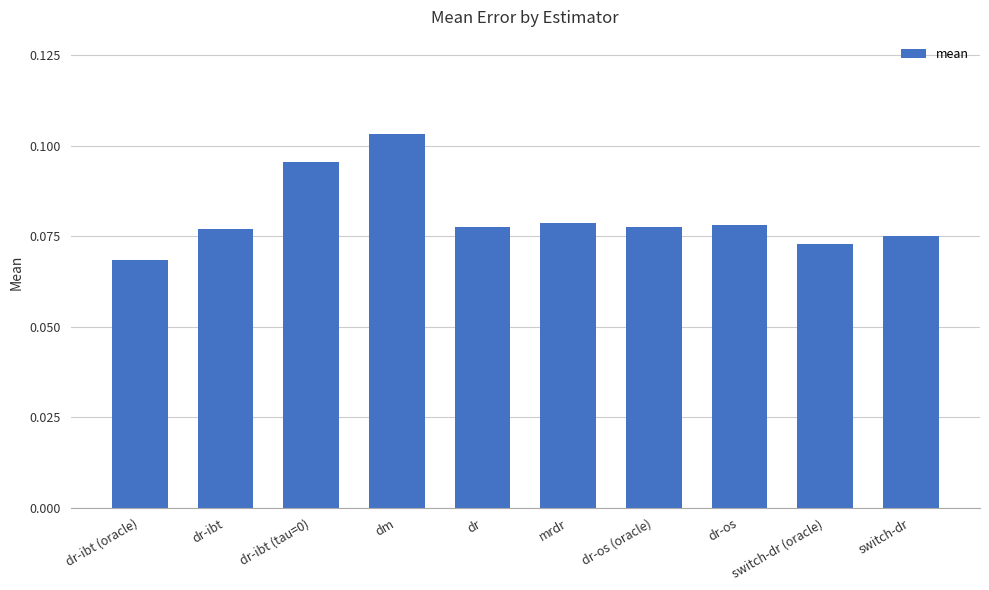

What is the label of the 7th bar from the left?

dr-os (oracle)